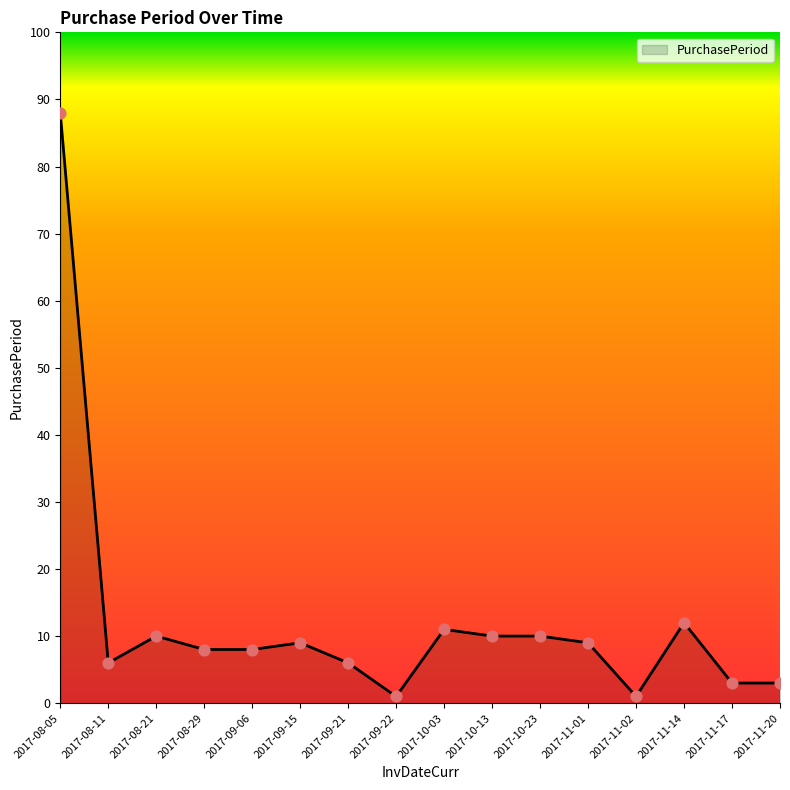

What is the change in value from 2017-11-02 to 2017-11-14?

+11